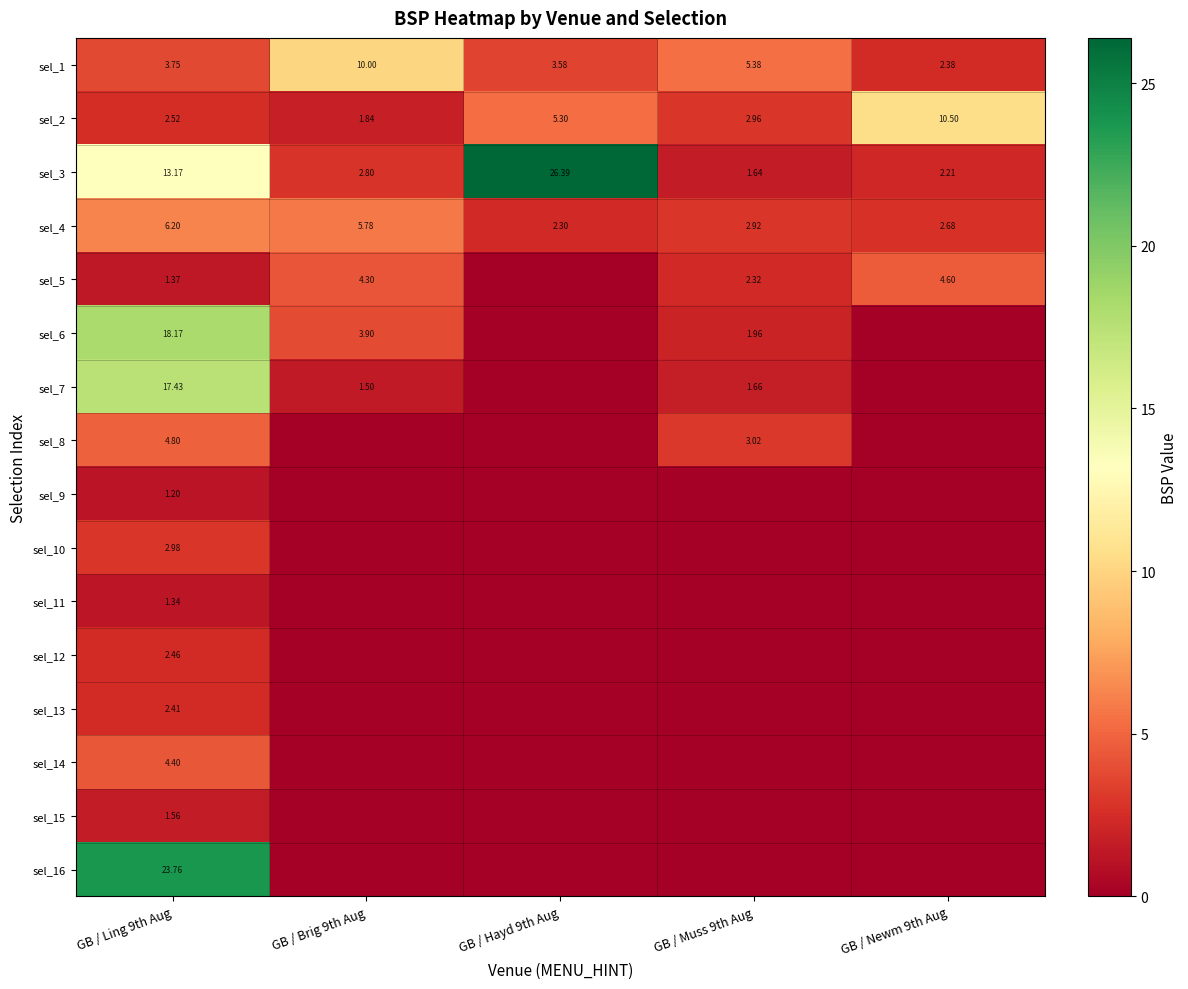

Rank the series at GB / Ling 9th Aug from highest to lowest value.

sel_16, sel_6, sel_7, sel_3, sel_4, sel_8, sel_14, sel_1, sel_10, sel_2, sel_12, sel_13, sel_15, sel_5, sel_11, sel_9